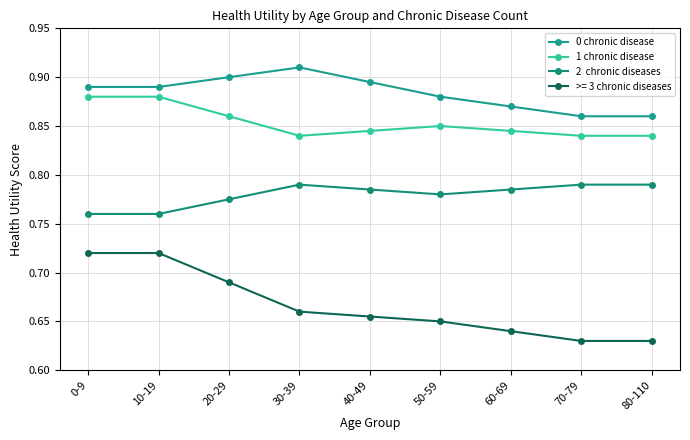

How many data points does each series have?

9